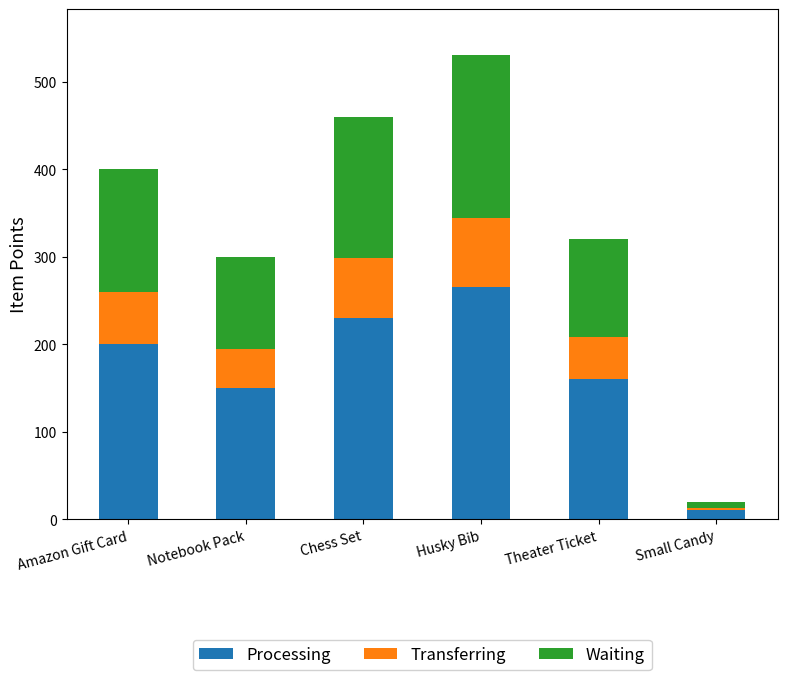

What is the difference between the maximum and minimum values in the Processing series?

255.0